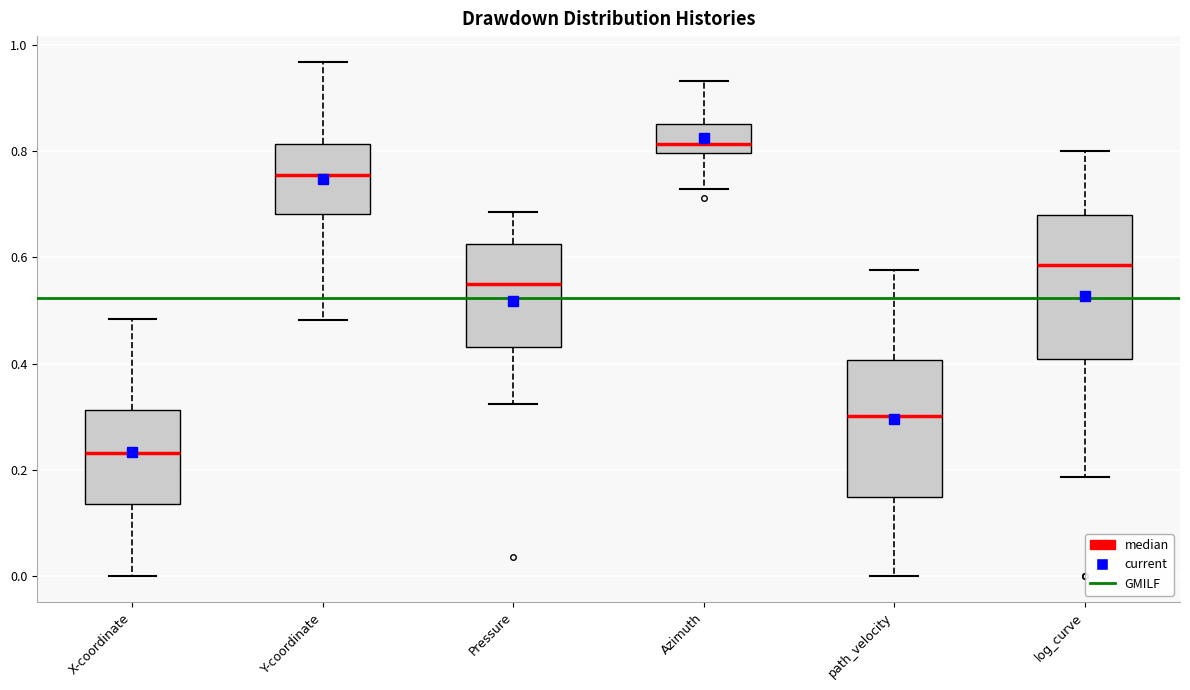

Reading left to right, read every box against the y-axis: the position of its median line, the range the box covers, and the ends of its whiskers. The values are not printed on the chart, so give them approximately, as read against the axis.

X-coordinate: median 0.24, box 0.14 to 0.32, whiskers 0.00 to 0.48
Y-coordinate: median 0.76, box 0.68 to 0.82, whiskers 0.48 to 0.96
Pressure: median 0.54, box 0.44 to 0.62, whiskers 0.32 to 0.68
Azimuth: median 0.82, box 0.80 to 0.86, whiskers 0.72 to 0.94
path_velocity: median 0.30, box 0.14 to 0.40, whiskers 0.00 to 0.58
log_curve: median 0.58, box 0.40 to 0.68, whiskers 0.18 to 0.80